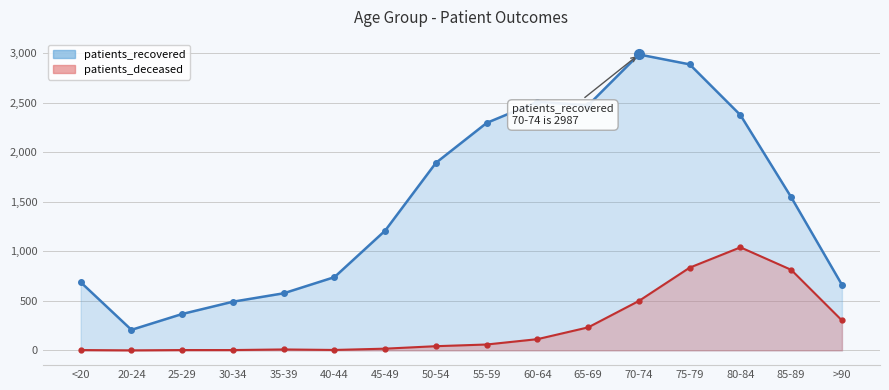

At which category does the chart reach its minimum across all series?

20-24